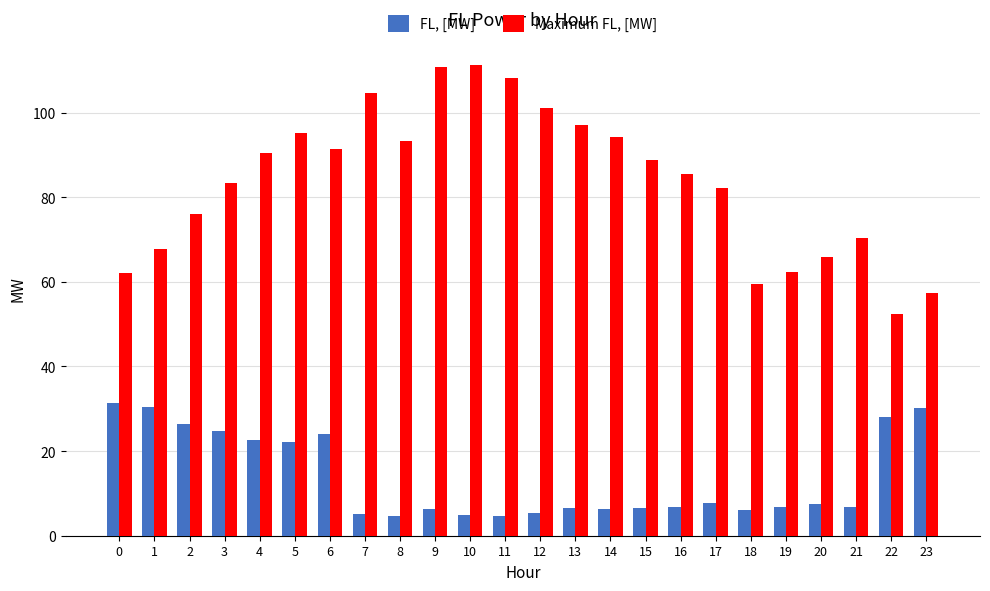

What is the difference between the highest and lowest values at 12?

95.7